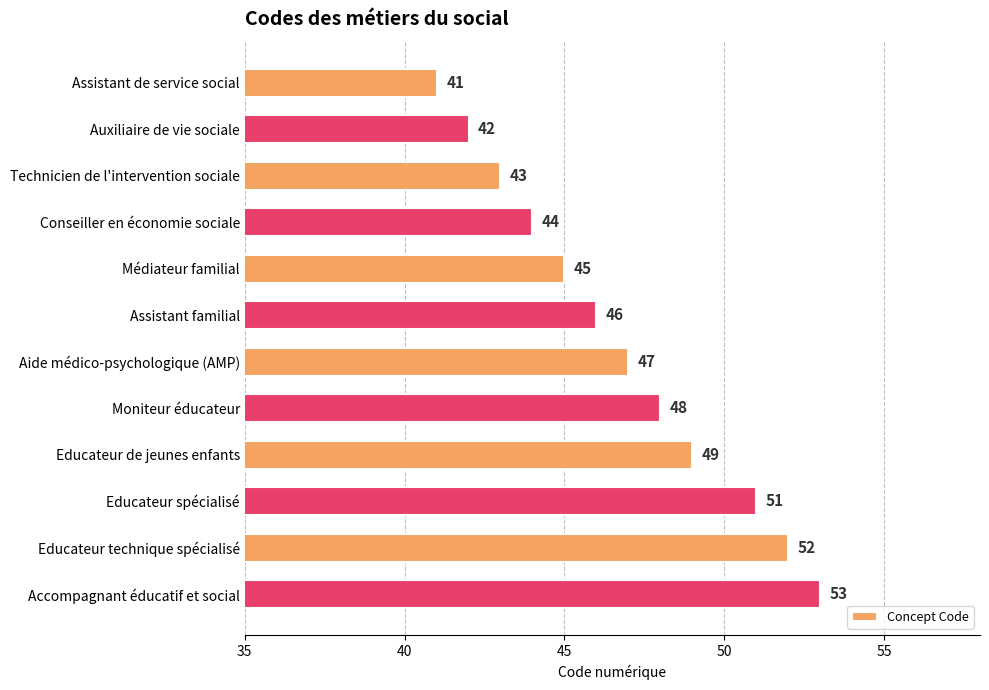

Which label corresponds to the smallest value in the chart?

Assistant de service social